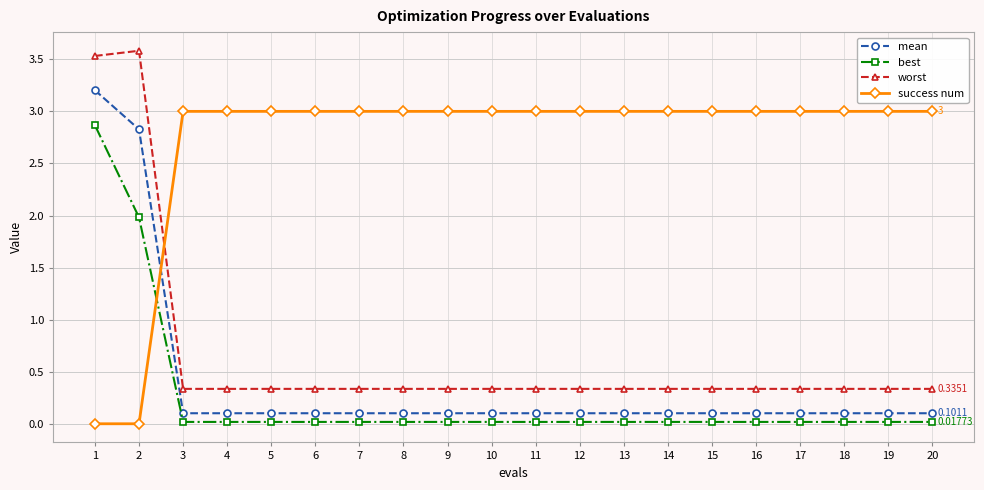

What are all the series names shown in the legend?

mean, best, worst, success num